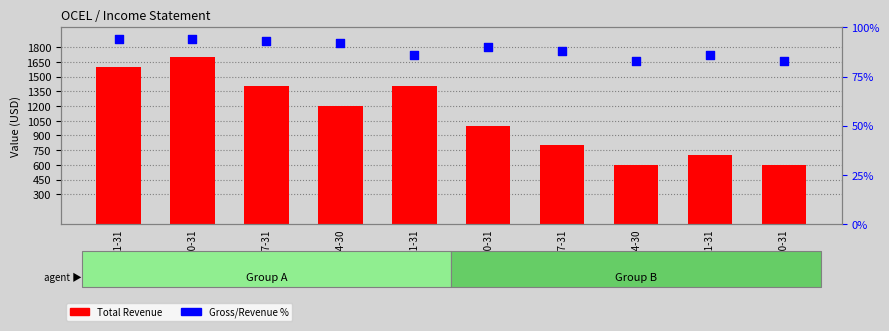

Which series reaches the minimum Y coordinate?

Gross/Revenue %